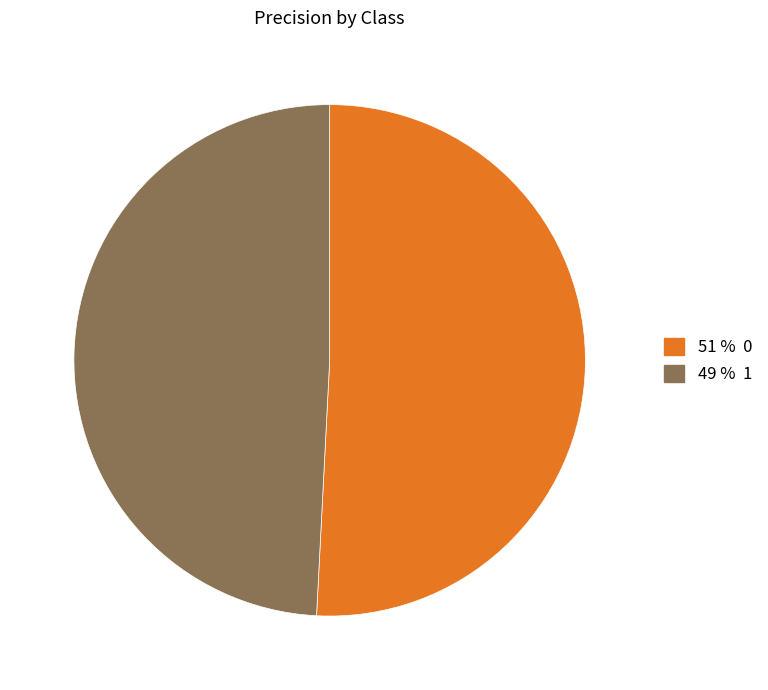

To the nearest percent, what is the average slice percentage?

50%